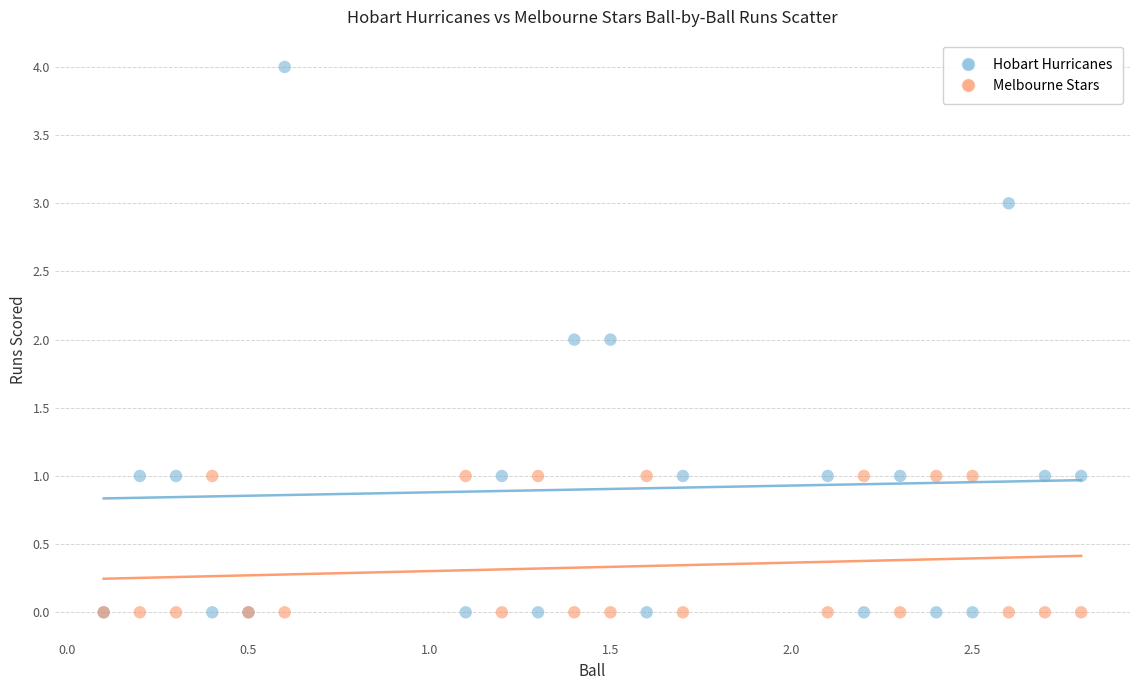

Which series has the largest Y range (max minus min)?

Hobart Hurricanes